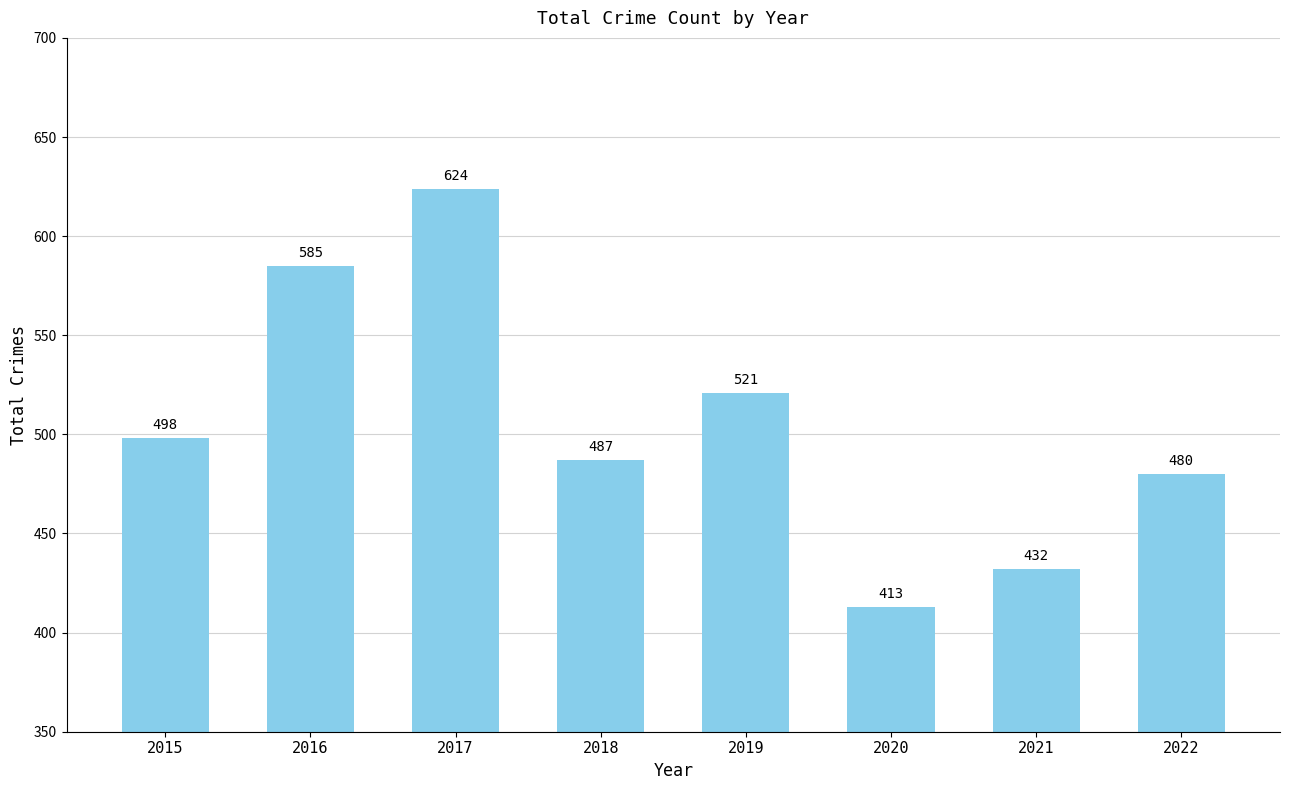

Rank the categories by value from highest to lowest.

2017, 2016, 2019, 2015, 2018, 2022, 2021, 2020